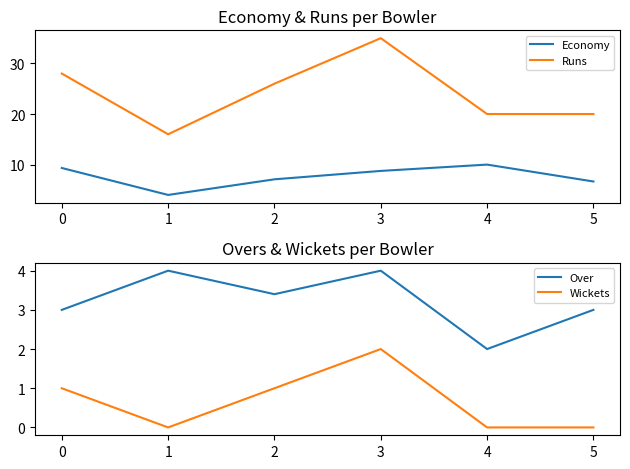

Between 0 and 4, which is larger?

4